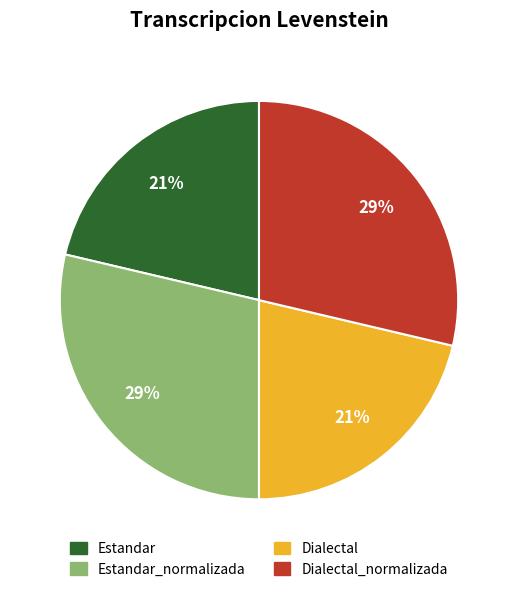

Is there a majority slice in this chart?

No